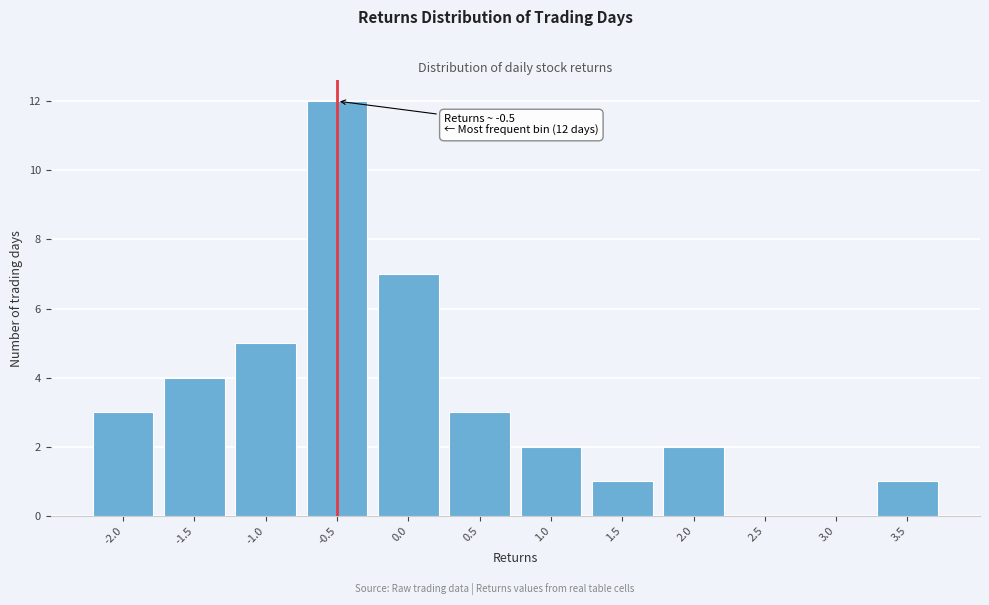

Reading left to right, list all the values displayed in this chart.

-2.0=3	-1.5=4	-1.0=5	-0.5=12	0.0=7	0.5=3	1.0=2	1.5=1	2.0=2	2.5=0	3.0=0	3.5=1